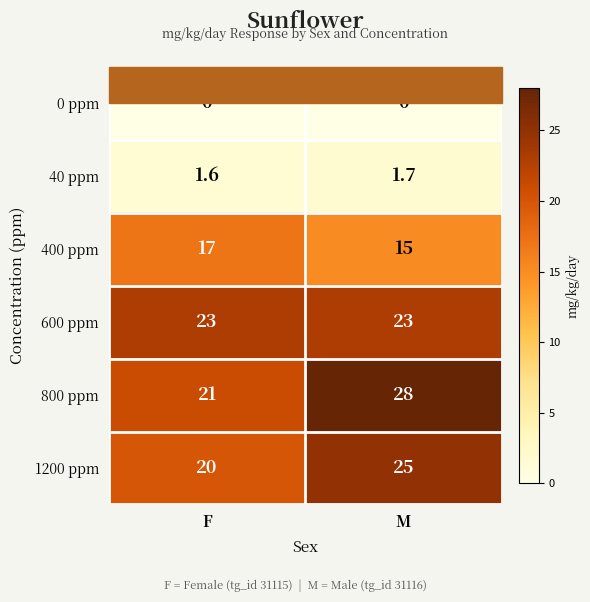

Which series changed the most between F and M?

800 ppm